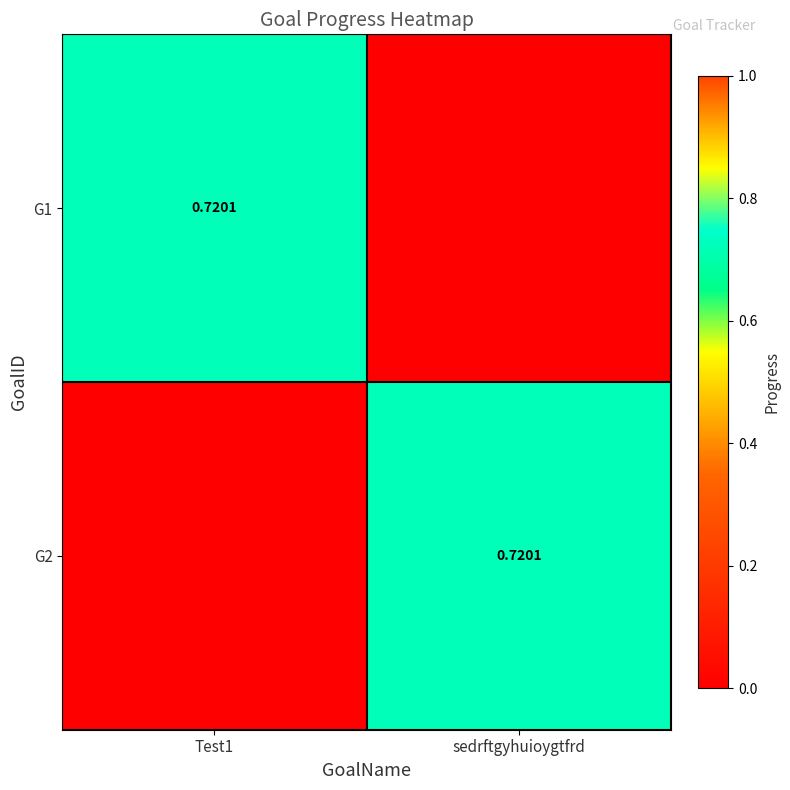

At which label is G2 closest to 0?

Test1